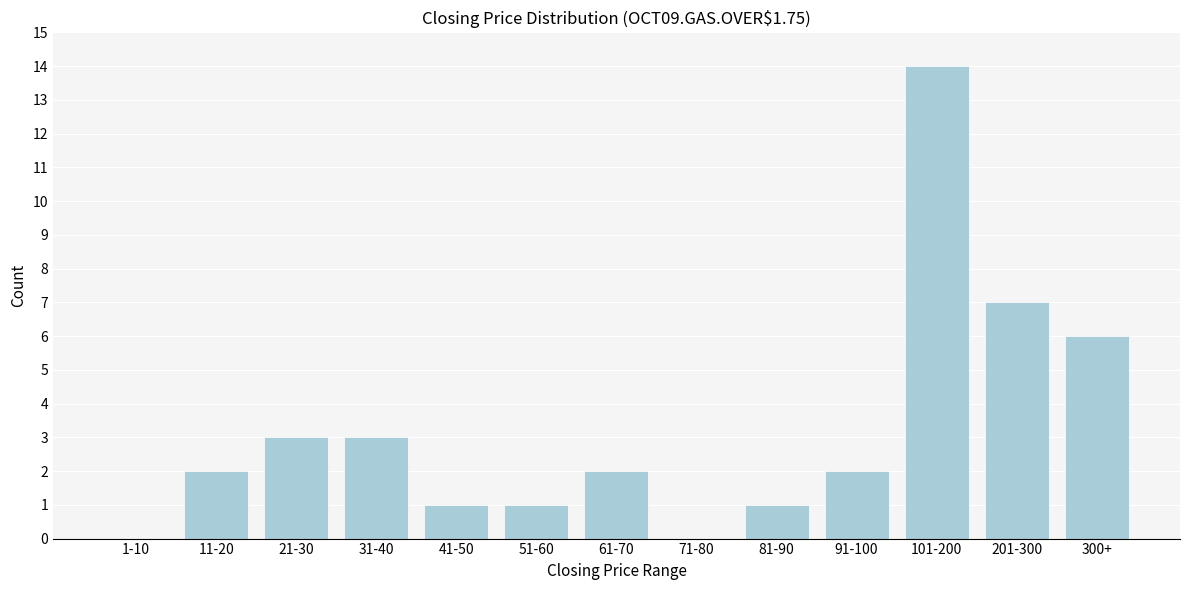

Reading left to right, transcribe all the data shown in this chart.

1-10=0	11-20=2	21-30=3	31-40=3	41-50=1	51-60=1	61-70=2	71-80=0	81-90=1	91-100=2	101-200=14	201-300=7	300+=6